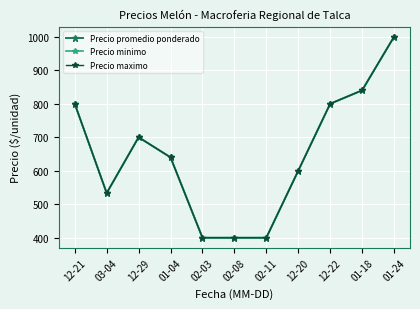

Is the value of Precio maximo at 12-29 greater than the value of Precio promedio ponderado at 12-29?

No